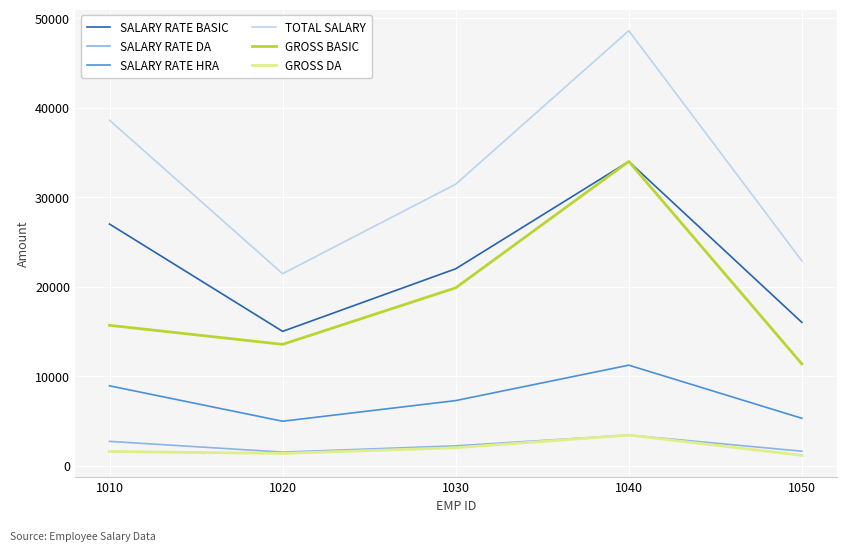

Is this an area chart (filled region under the line)?

No